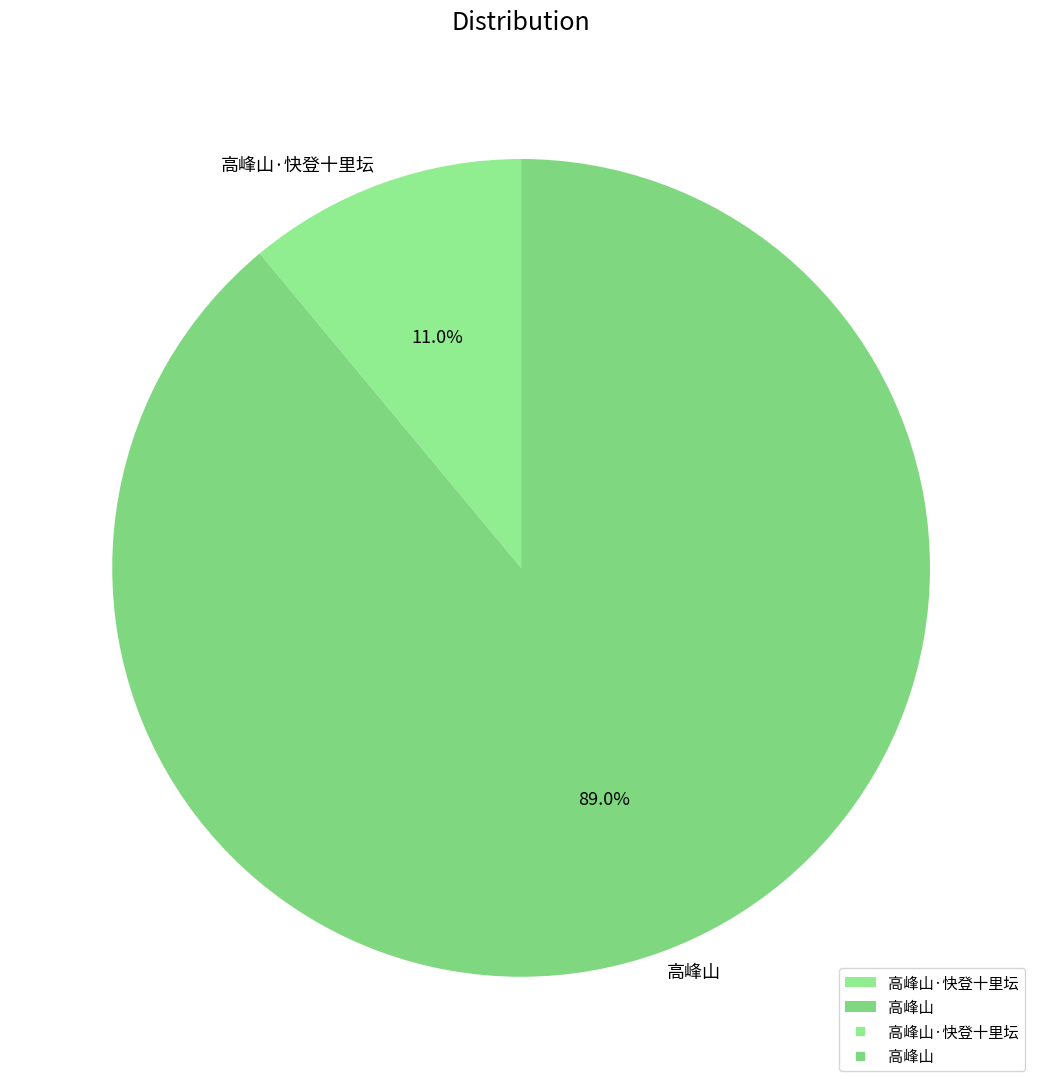

What is the ratio of the value at 高峰山·快登十里坛 to the value at 高峰山?

0.1